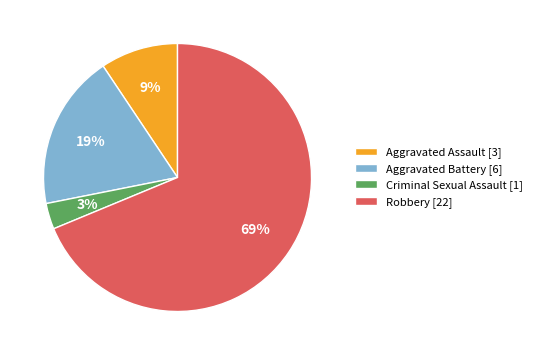

Do Aggravated Assault [3] and Aggravated Battery [6] together represent more than half of the pie?

No